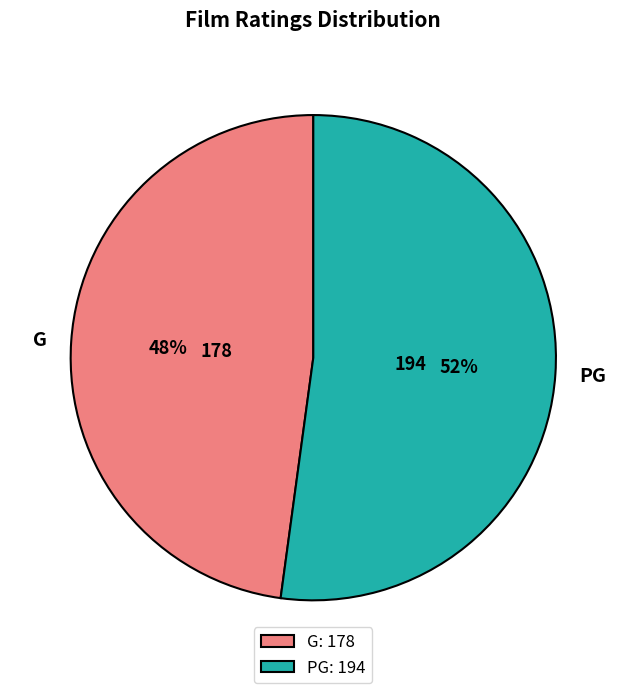

Is the sum of G and PG greater than half?

Yes